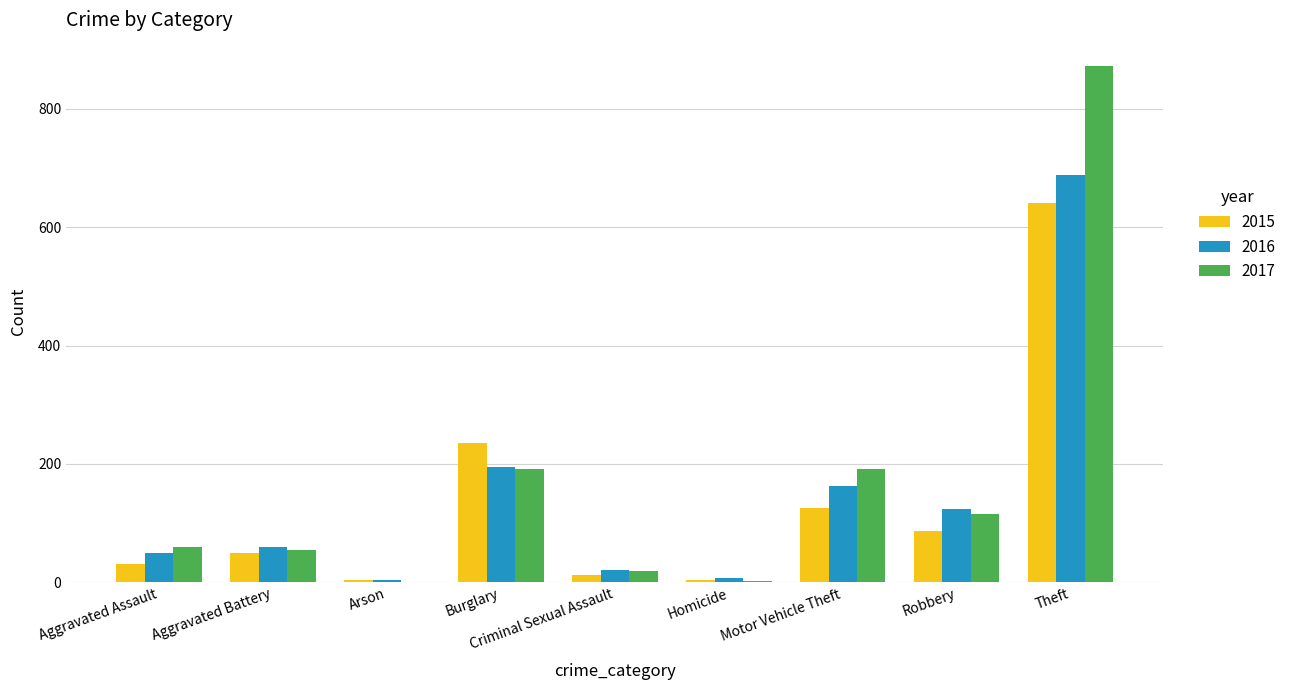

How many distinct data groups are displayed?

3